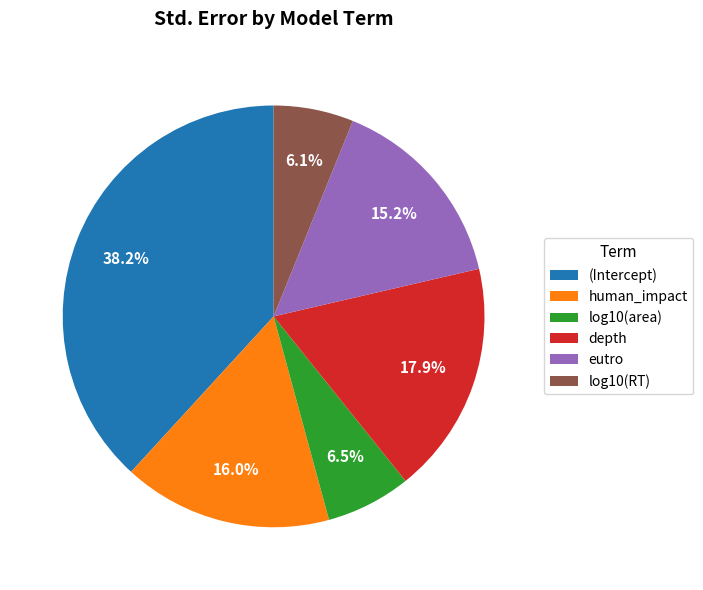

What is the largest slice in the pie chart?

(Intercept)